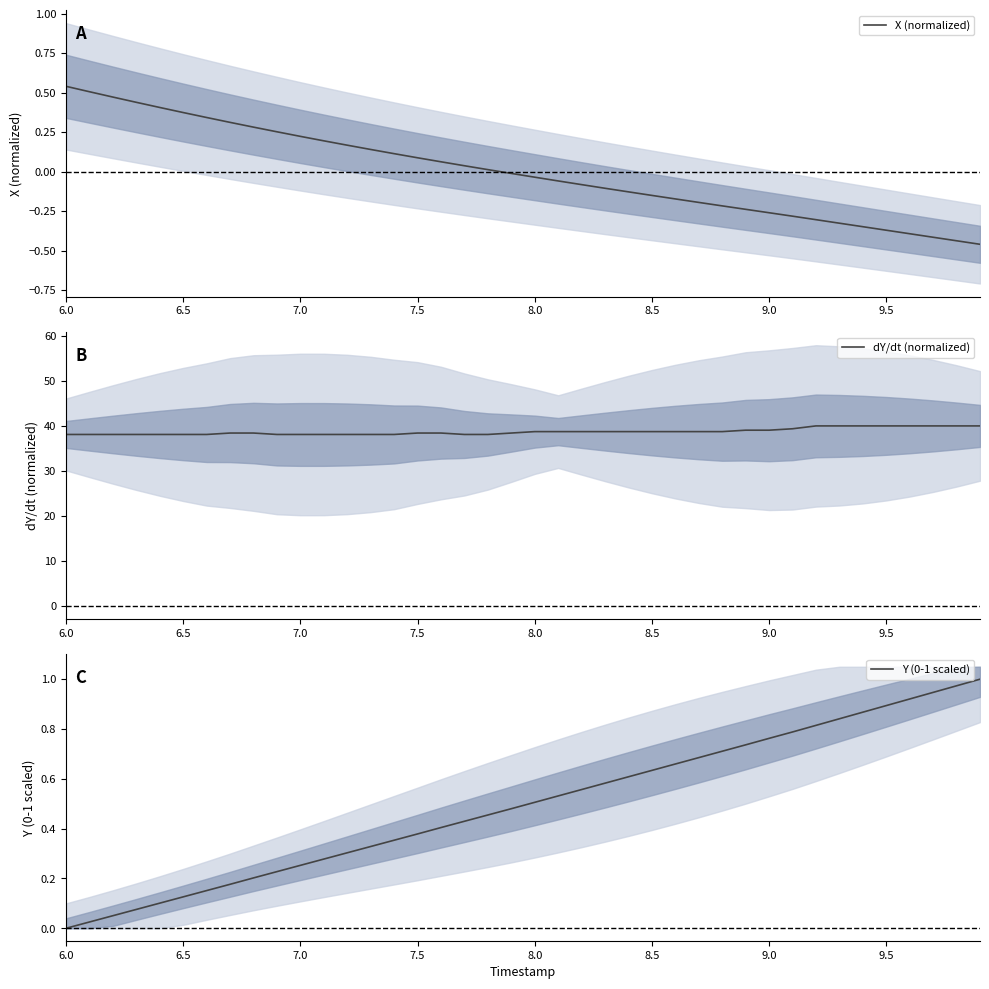

Reading left to right, transcribe all the data shown in this chart.

X (normalized): 0.5	0.5	0.5	0.4	0.4	0.4	0.3	0.3	0.3	0.3	0.2	0.2	0.2	0.1	0.1	0.1	0.1	0.0	0.0	-0.0	-0.0	-0.1	-0.1	-0.1	-0.1	-0.1	-0.2	-0.2	-0.2	-0.2	-0.3	-0.3	-0.3	-0.3	-0.3	-0.4	-0.4	-0.4	-0.4	-0.5
dY/dt (normalized): 38.1	38.1	38.1	38.1	38.1	38.1	38.1	38.4	38.4	38.1	38.1	38.1	38.1	38.1	38.1	38.4	38.4	38.1	38.1	38.4	38.7	38.7	38.7	38.7	38.7	38.7	38.7	38.7	38.7	39.0	39.0	39.4	40.0	40.0	40.0	40.0	40.0	40.0	40.0	40.0
Y (0-1 scaled): 0.0	0.0	0.1	0.1	0.1	0.1	0.2	0.2	0.2	0.2	0.3	0.3	0.3	0.3	0.4	0.4	0.4	0.4	0.5	0.5	0.5	0.5	0.6	0.6	0.6	0.6	0.7	0.7	0.7	0.7	0.8	0.8	0.8	0.8	0.9	0.9	0.9	0.9	1.0	1.0